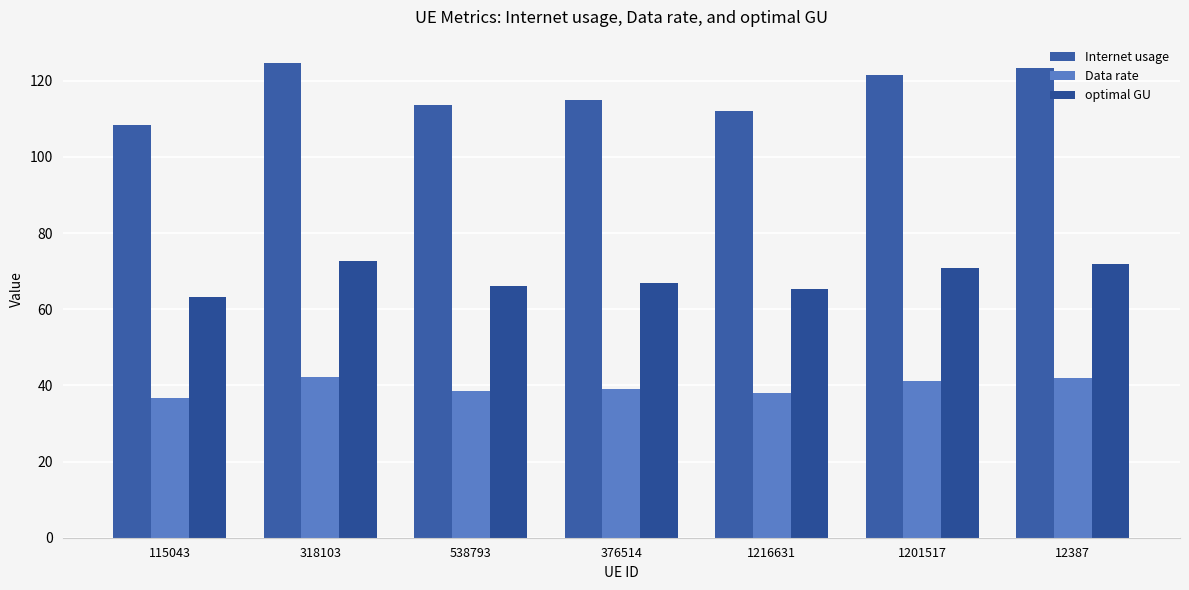

Reading left to right, transcribe all the data shown in this chart.

Internet usage: 115043=108.4	318103=124.6	538793=113.5	376514=114.8	1216631=112.1	1201517=121.4	12387=123.4
Data rate: 115043=36.8	318103=42.3	538793=38.5	376514=39.0	1216631=38.0	1201517=41.2	12387=41.9
optimal GU: 115043=63.1	318103=72.6	538793=66.1	376514=66.9	1216631=65.3	1201517=70.7	12387=71.9